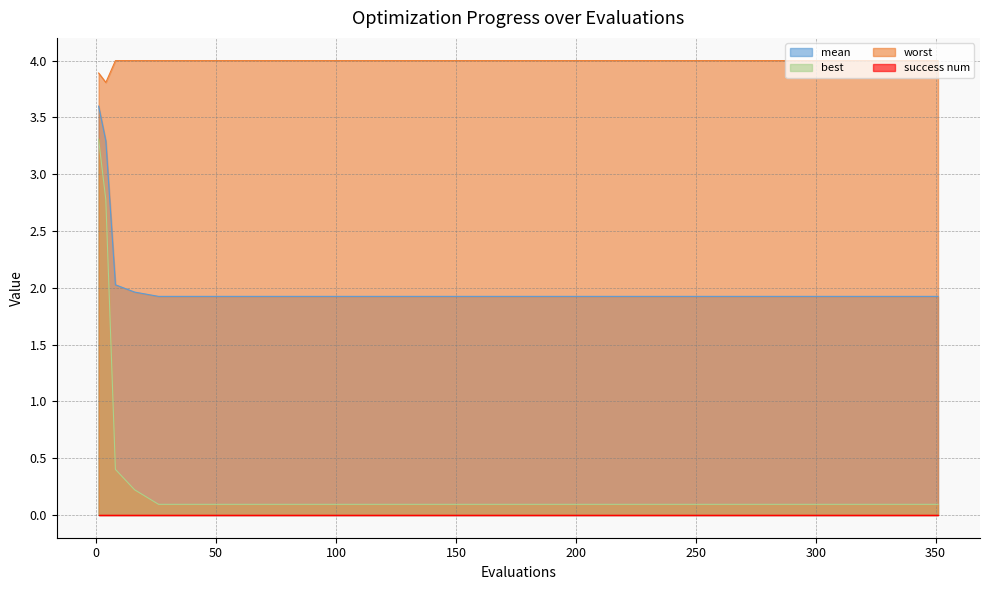

True or false: worst has more than 2 points higher than both neighbors.

False